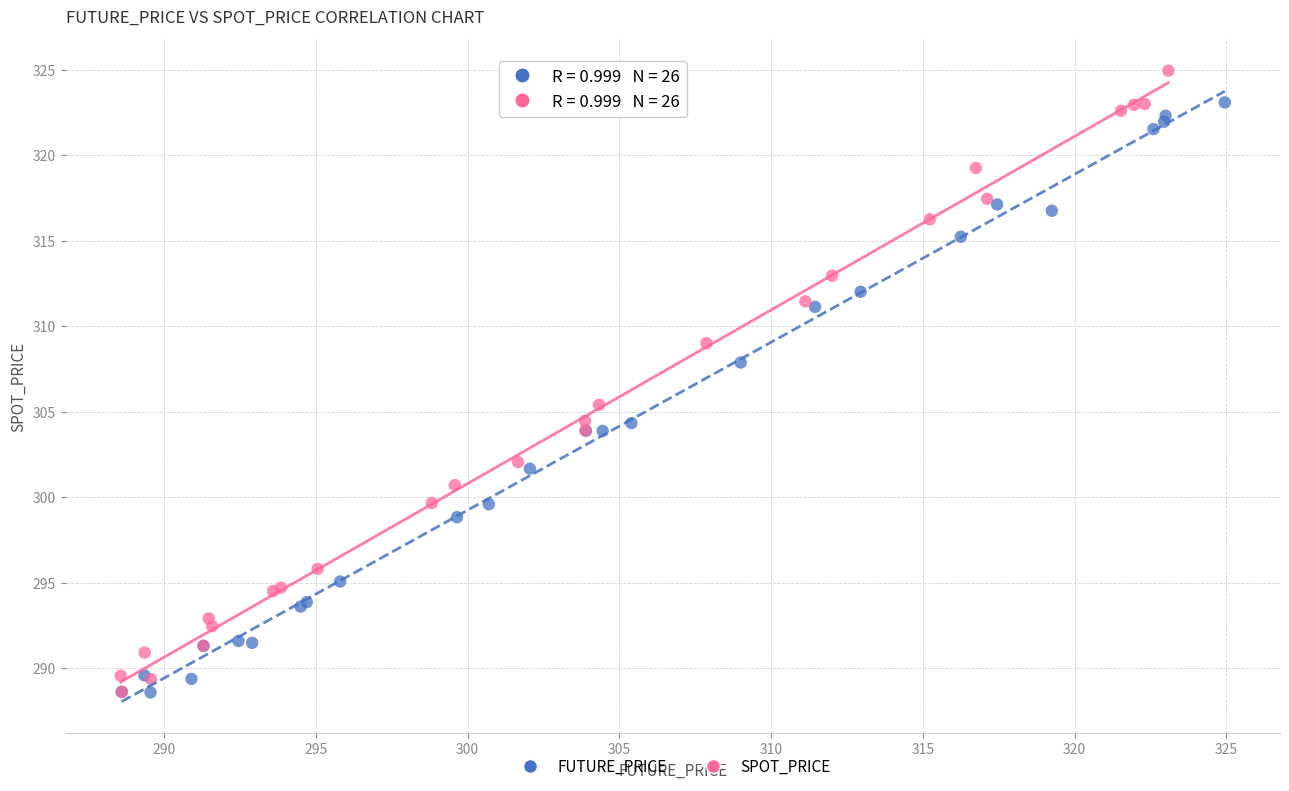

Which series has the largest Y range (max minus min)?

SPOT_PRICE